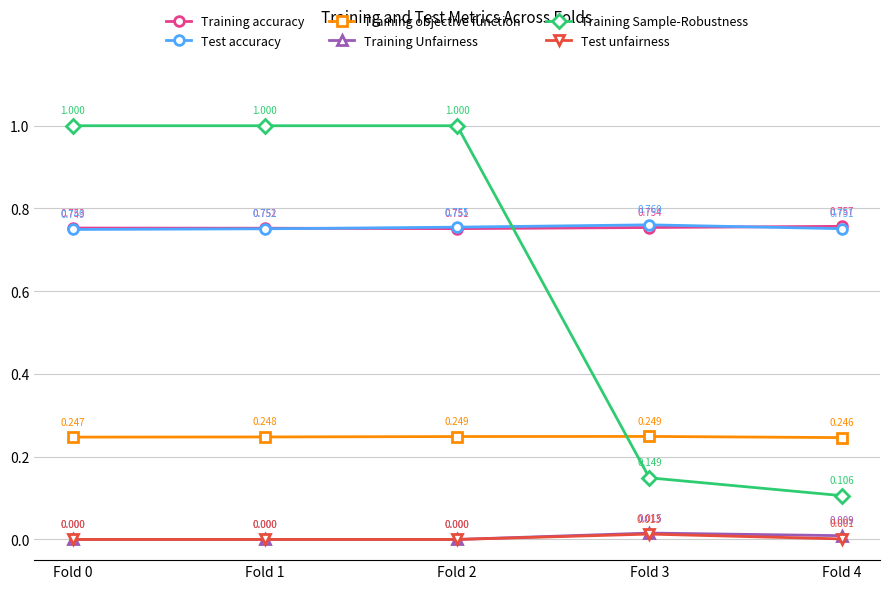

True or false: Training Unfairness and Training accuracy intersect in this chart.

False